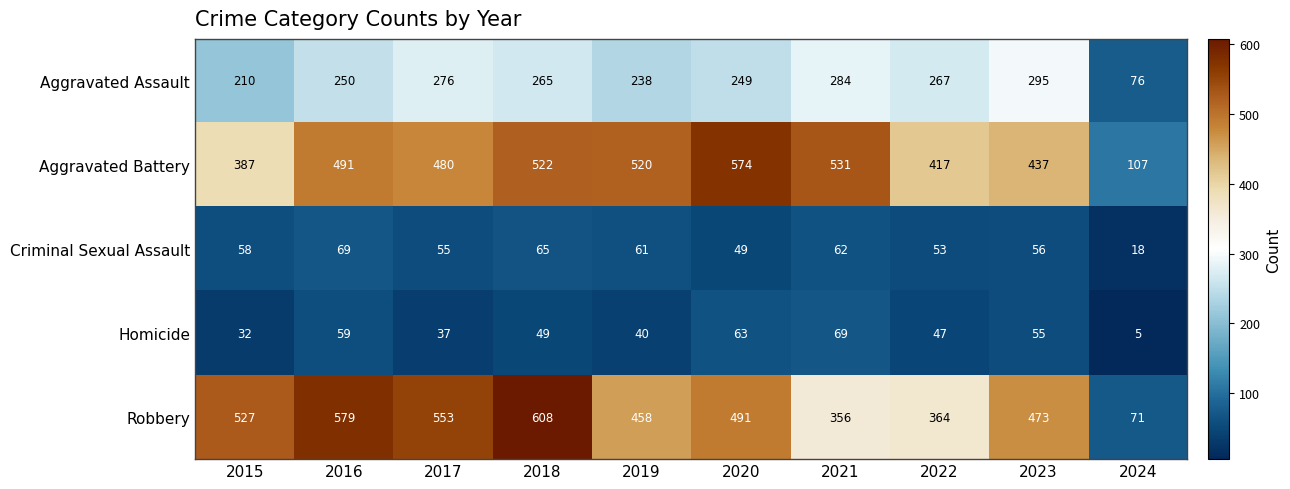

True or false: Robbery has a value of 356 at 2021.

True